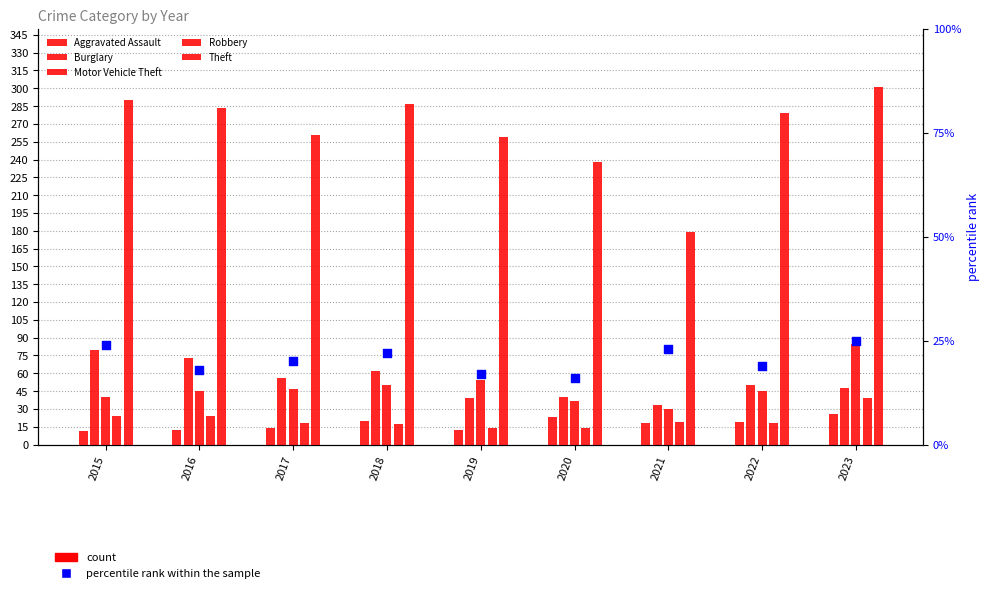

What are all the series names shown in the legend?

Aggravated Assault, Burglary, Motor Vehicle Theft, Robbery, Theft, percentile rank within the sample